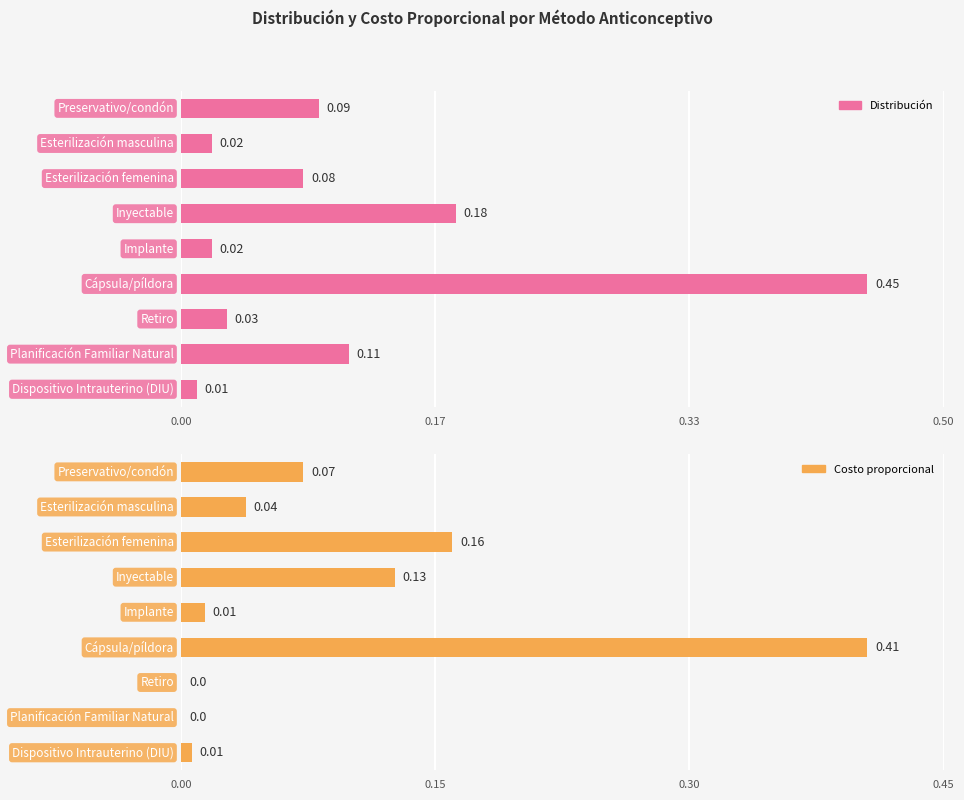

What position from the left is 0.17?

2